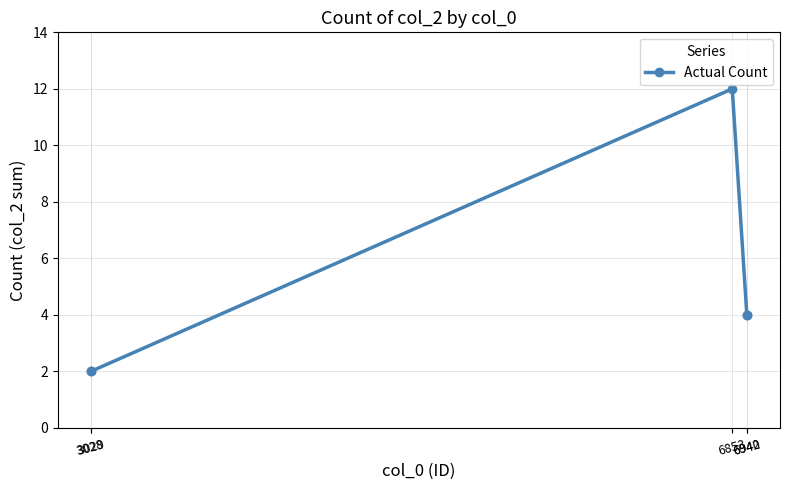

How many lines are shown in the chart?

1